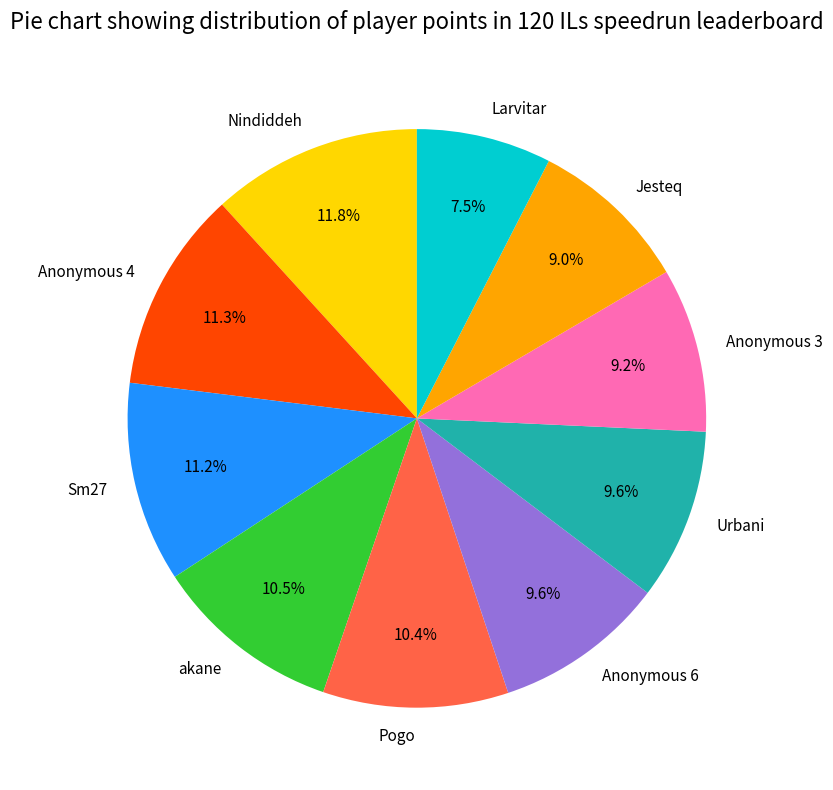

What percentage is NOT represented by Nindiddeh?

88.2%